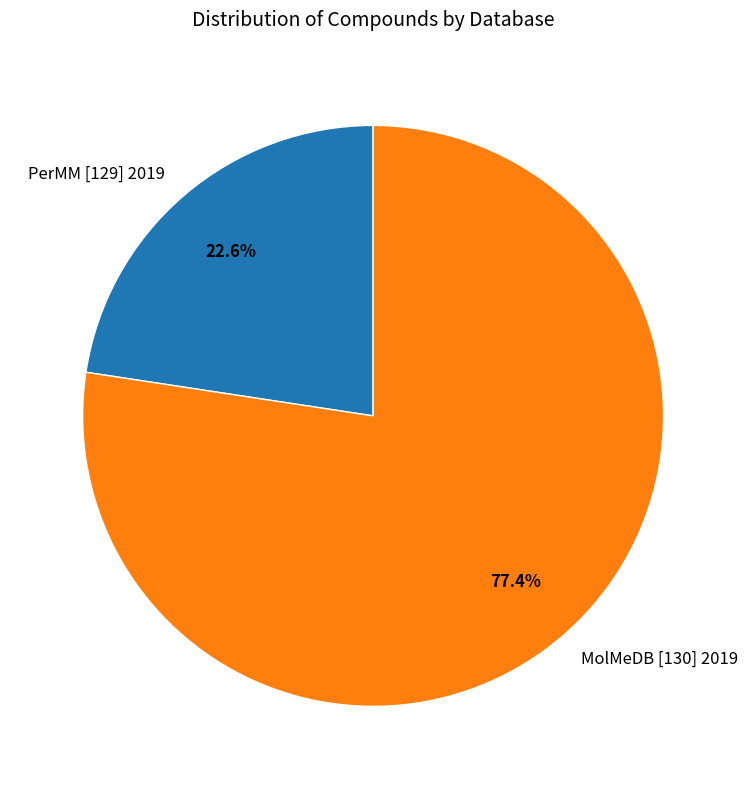

Which slice is the smallest?

PerMM [129] 2019